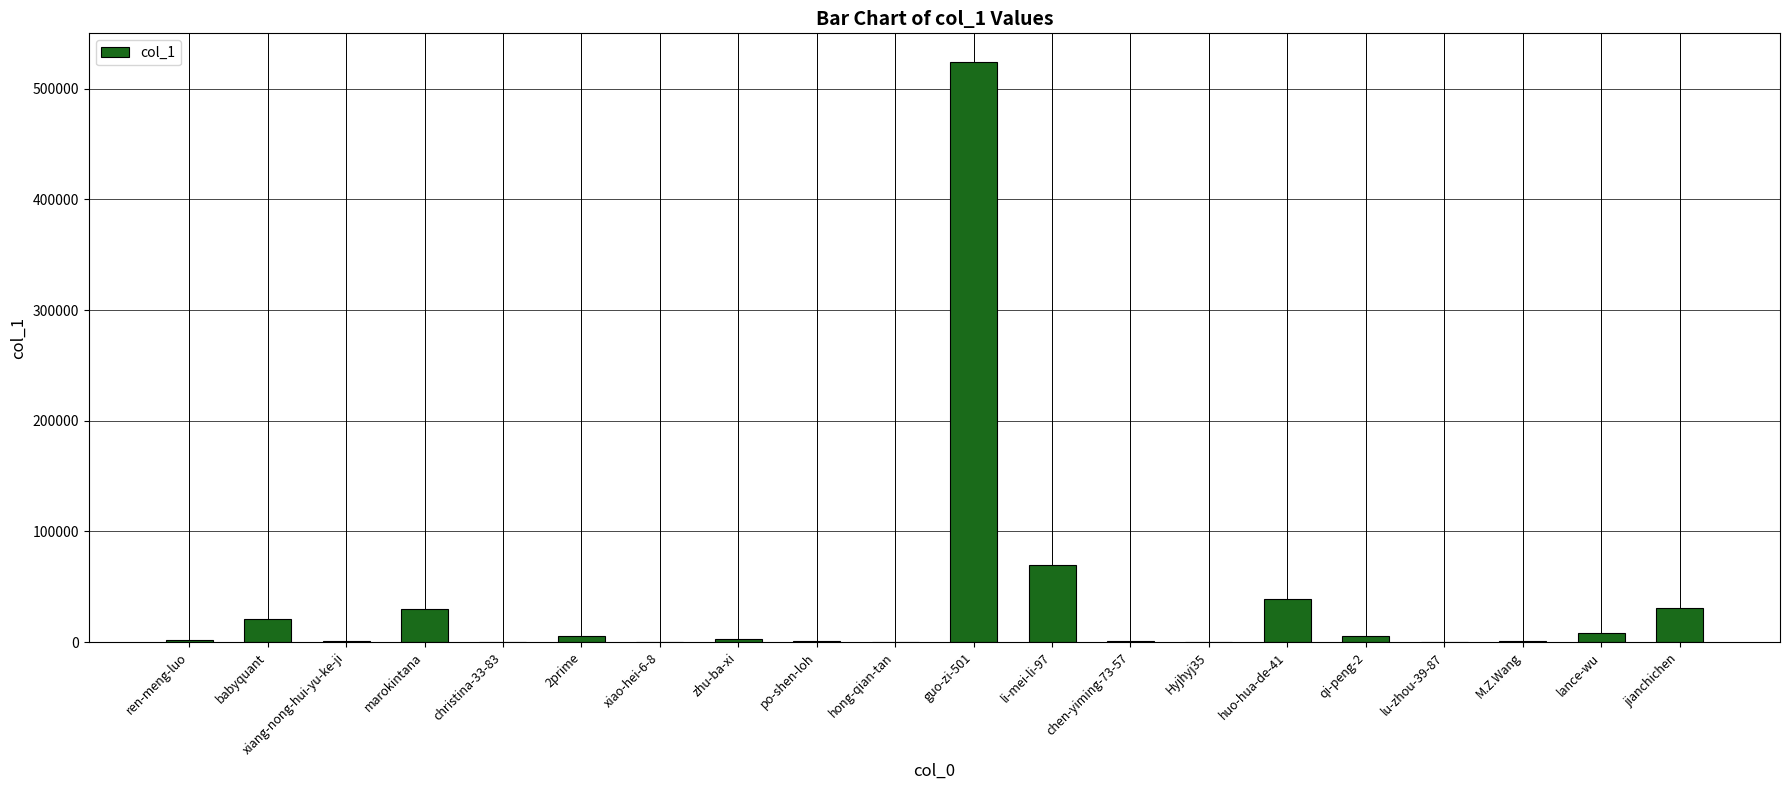

Where does the data first go above 2641?

babyquant